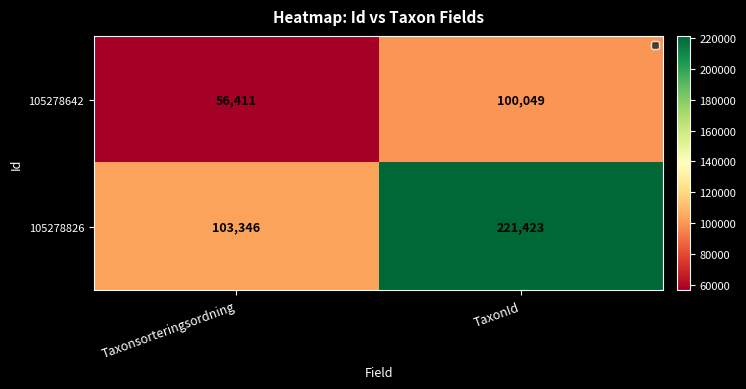

What is the total value across all series at TaxonId?

321472